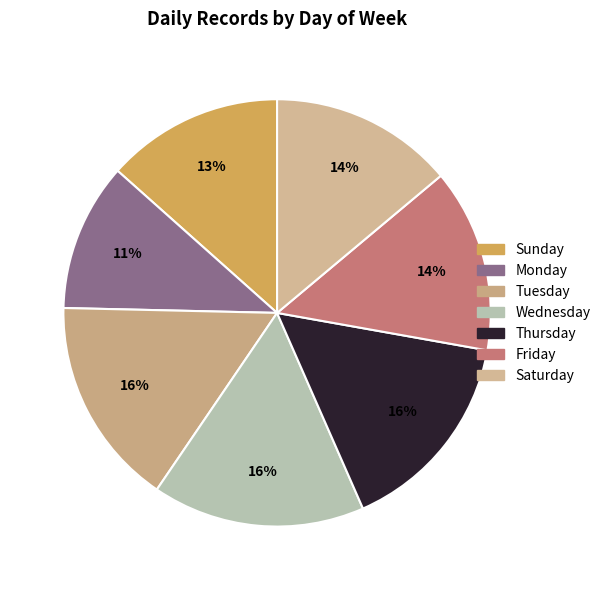

Approximately how many times larger is the value at Thursday compared to Saturday?

1.1